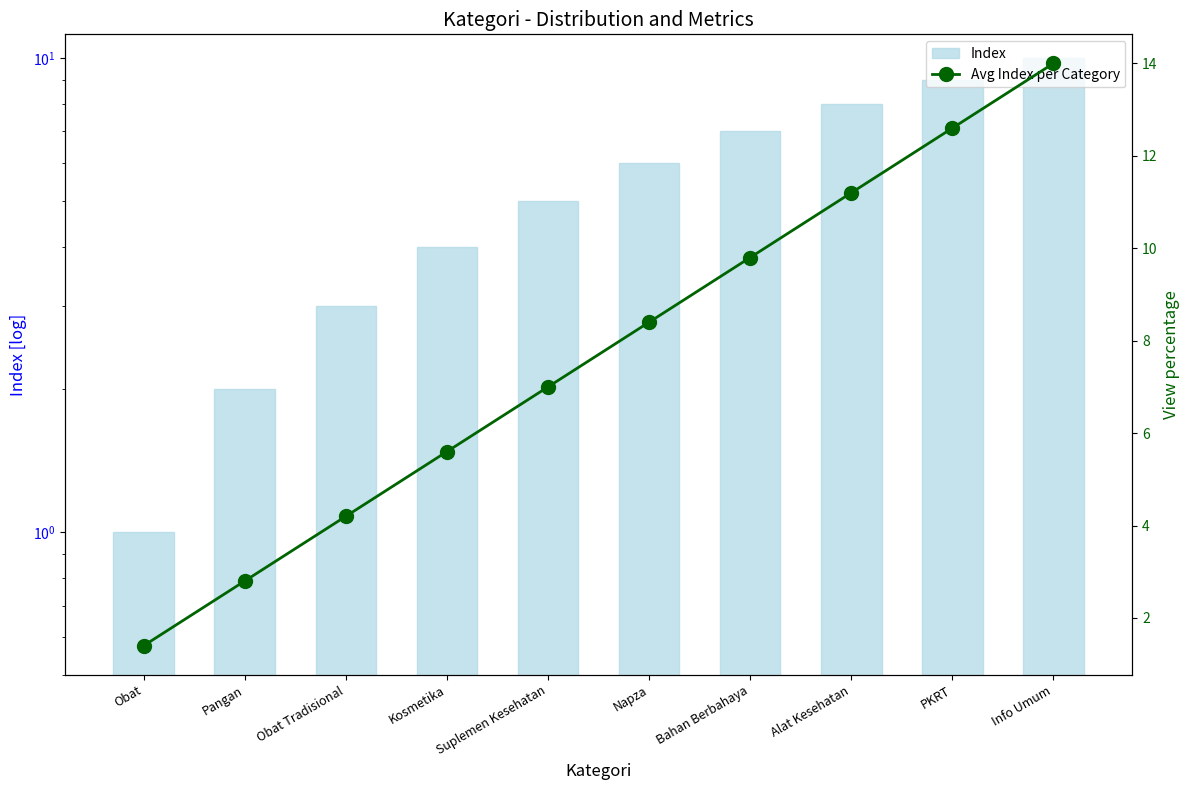

Is the value of Index at Alat Kesehatan greater than the value of Avg Index per Category at Pangan?

Yes